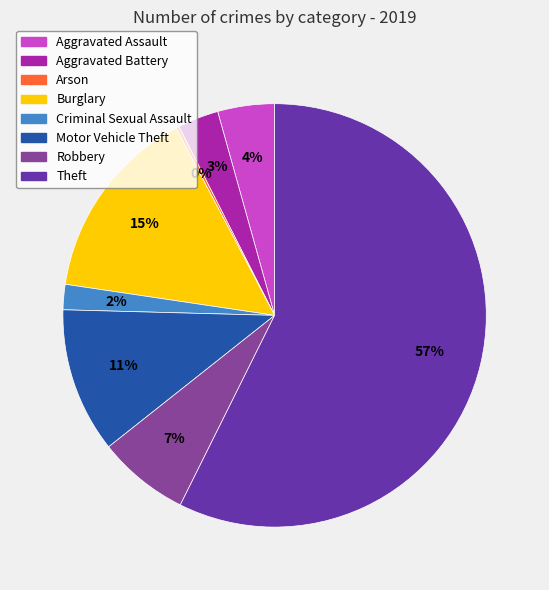

Which slice is the largest?

Theft